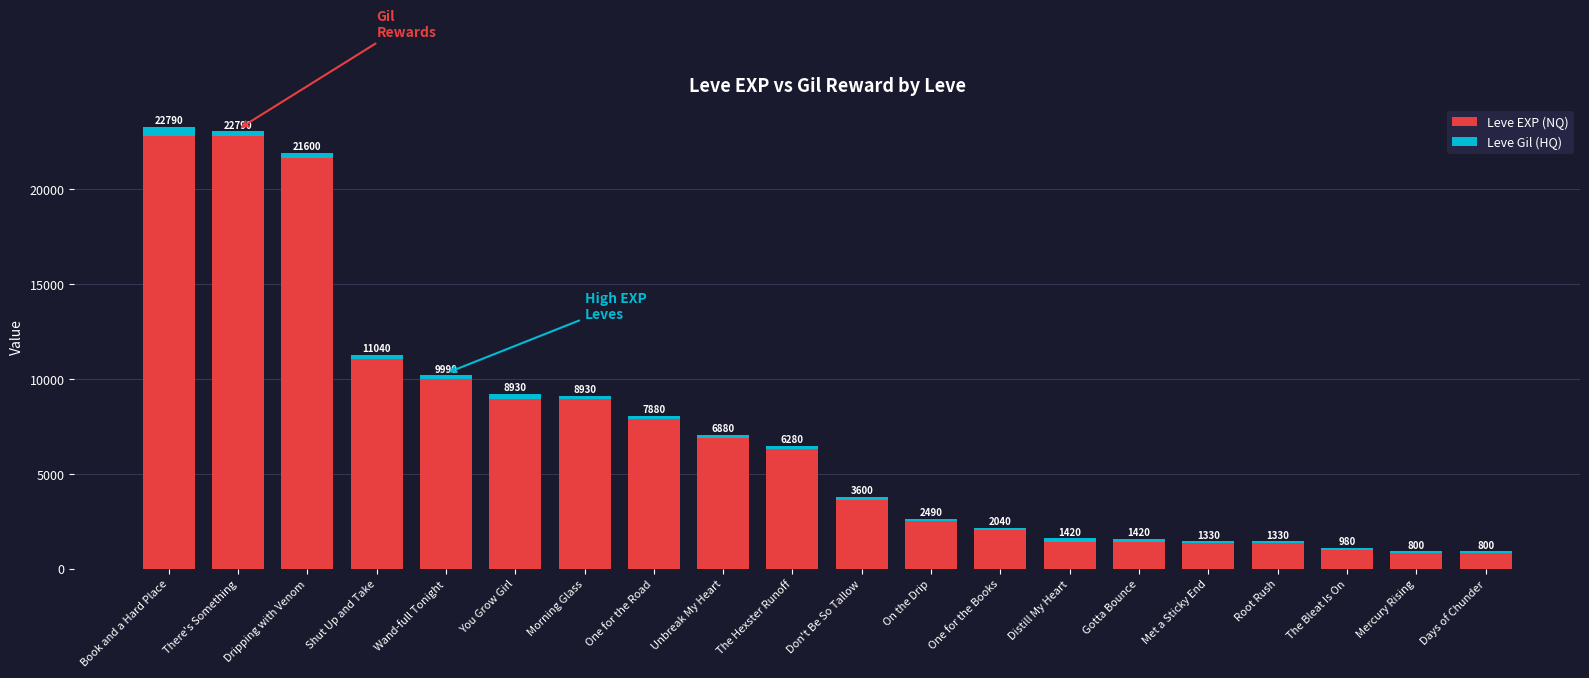

The Leve EXP (NQ) series shows 980 at The Bleat Is On. True or false?

True